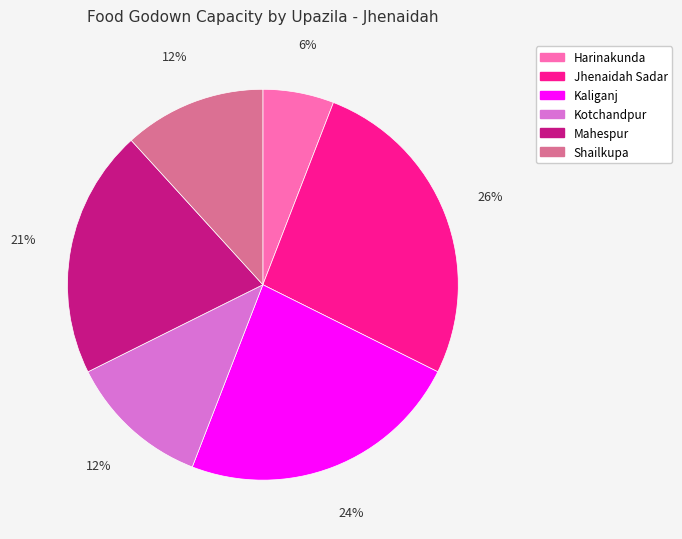

Is there a majority slice in this chart?

No